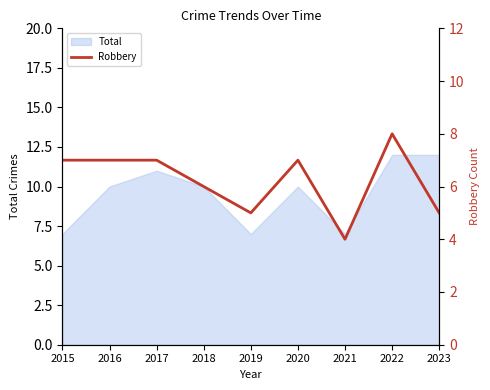

At which category does the data reach its first local peak?

2020